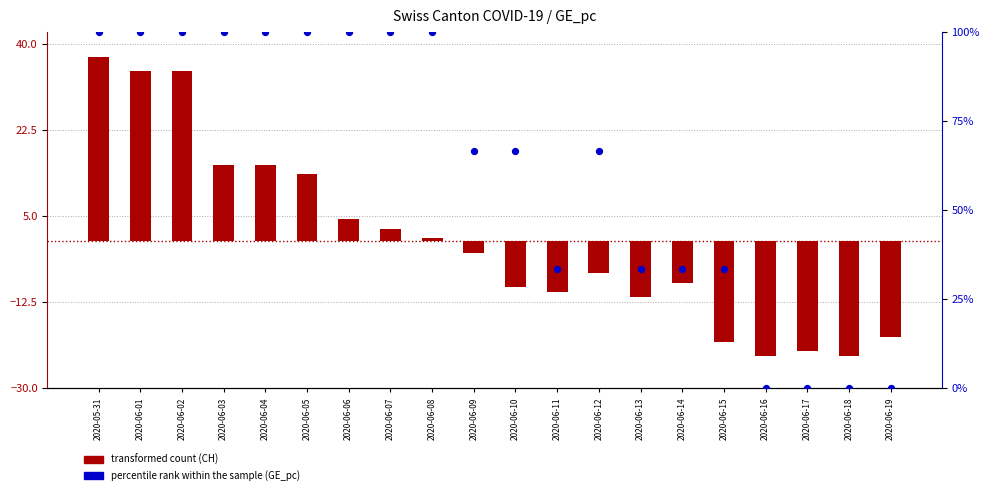

Is the value of transformed count at 2020-06-16 greater than the value of percentile rank within the sample at 2020-06-02?

No